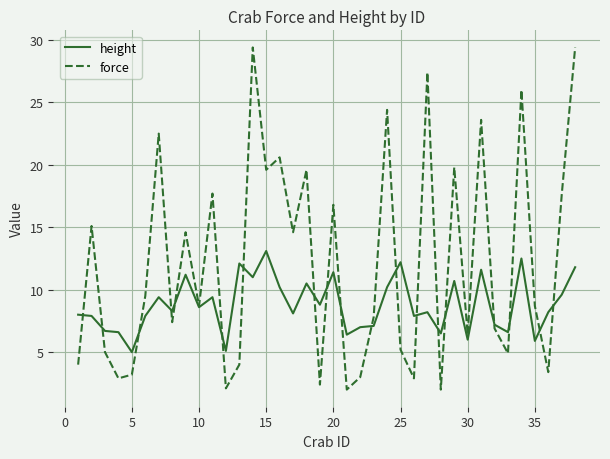

What are all the series names shown in the legend?

height, force